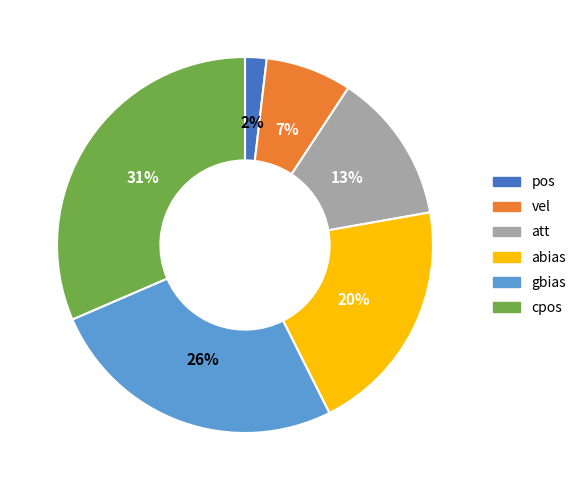

To the nearest percent, what portion does gbias represent?

26%